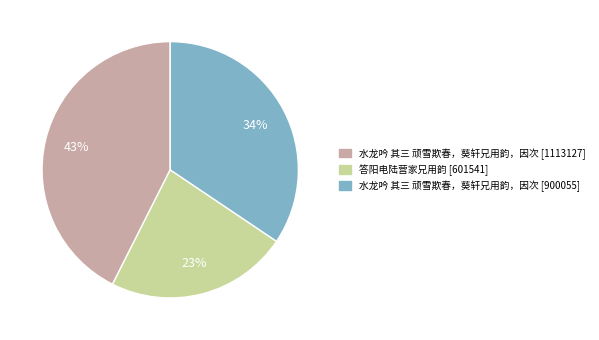

What is the largest slice in the pie chart?

水龙吟 其三 顽雪欺春，葵轩兄用韵，因次 [1113127]